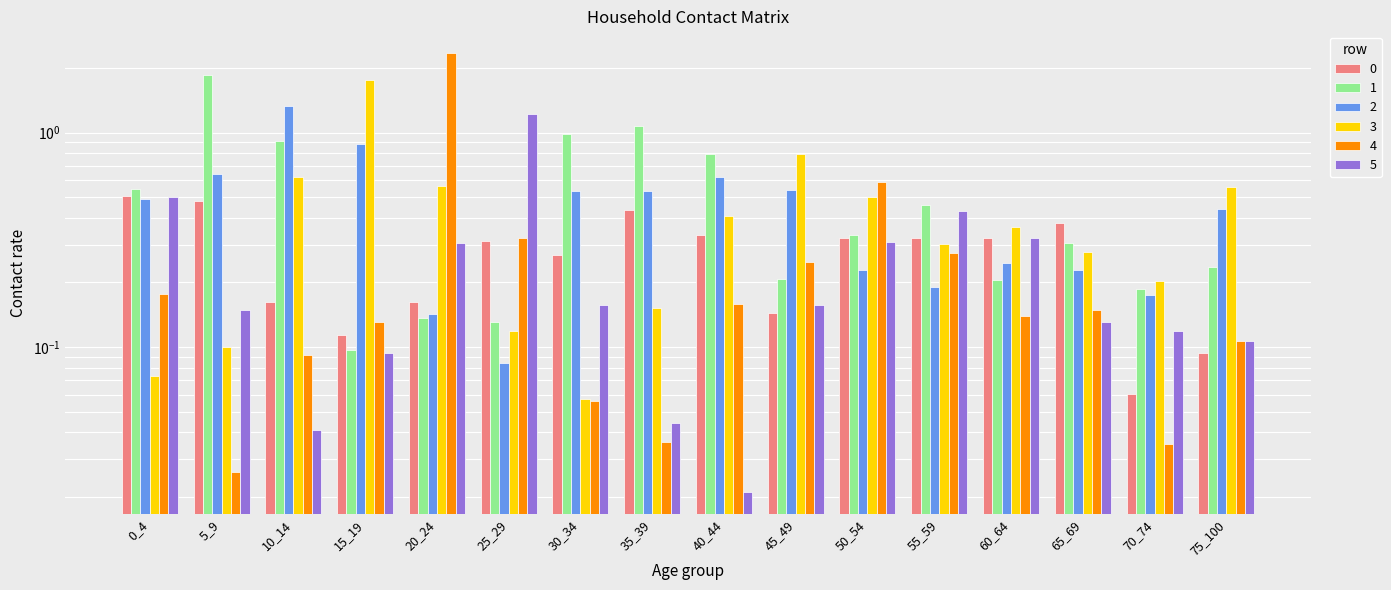

What is the sum of the 0 values at 20_24 and 40_44?

0.5